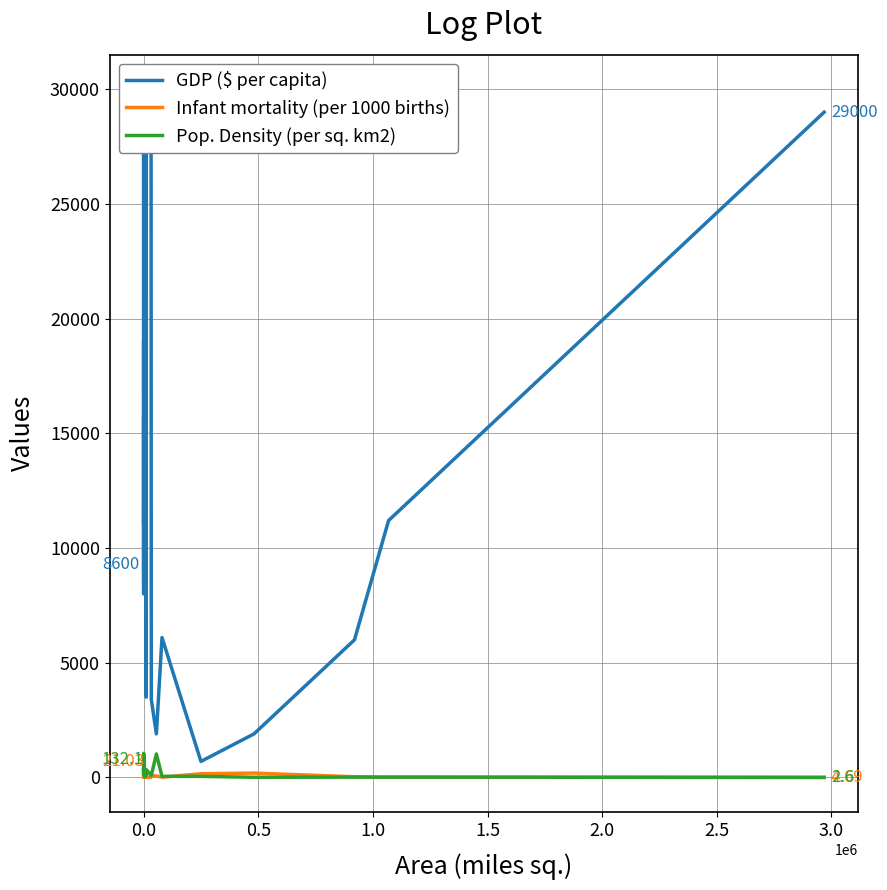

How many interior local peaks does the Infant mortality (per 1000 births) series have?

5